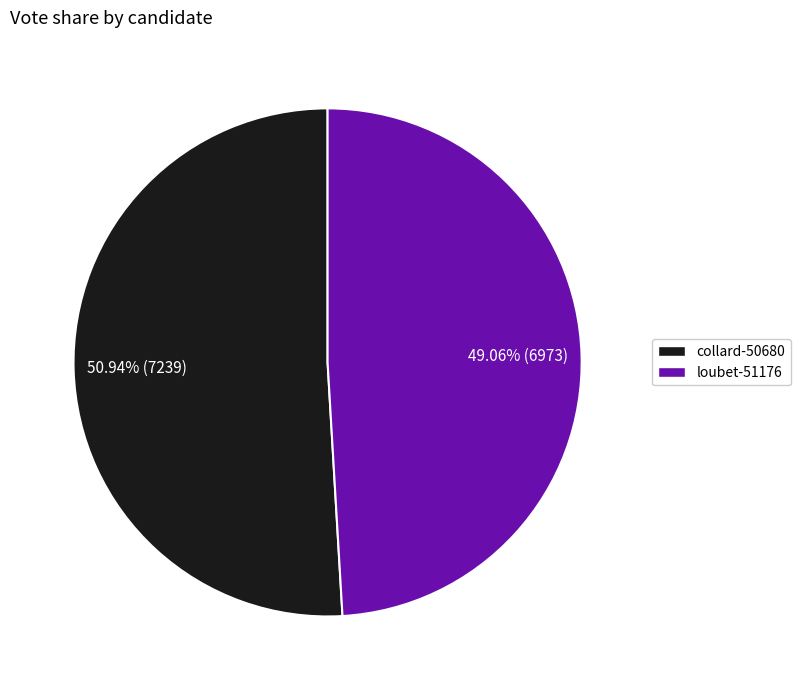

What percentage is the collard-50680 slice, to the nearest percent?

51%